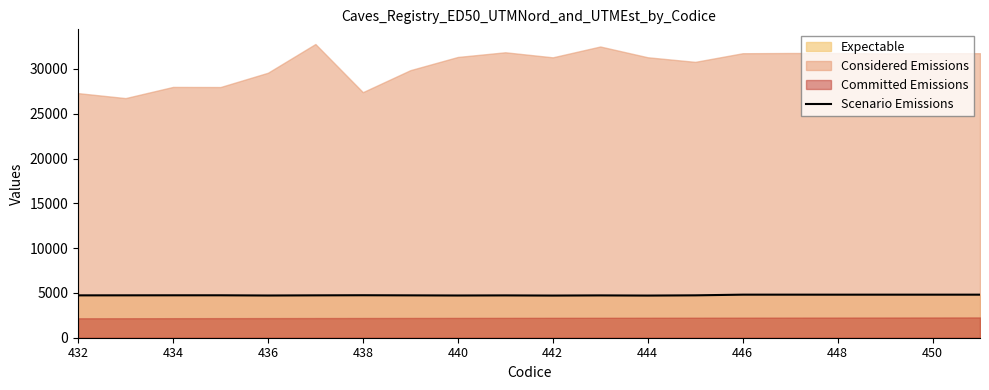

What is the minimum value for Scenario Emissions?

4703.7